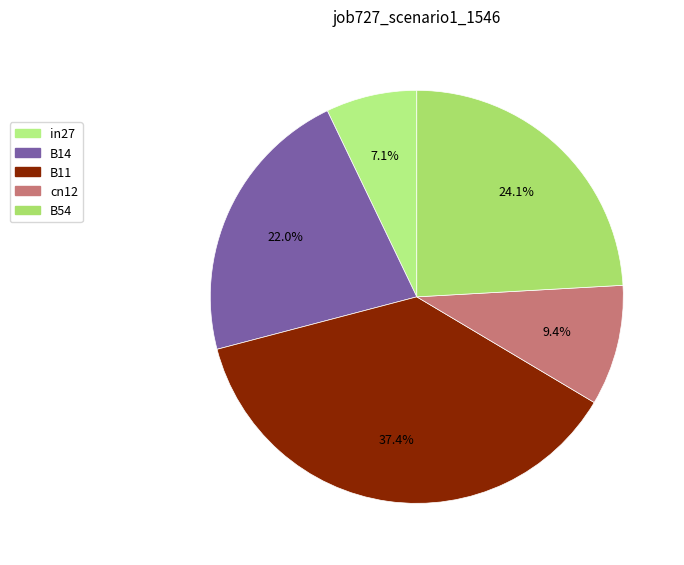

To the nearest percent, what is the difference between the largest and smallest slice percentages?

30%